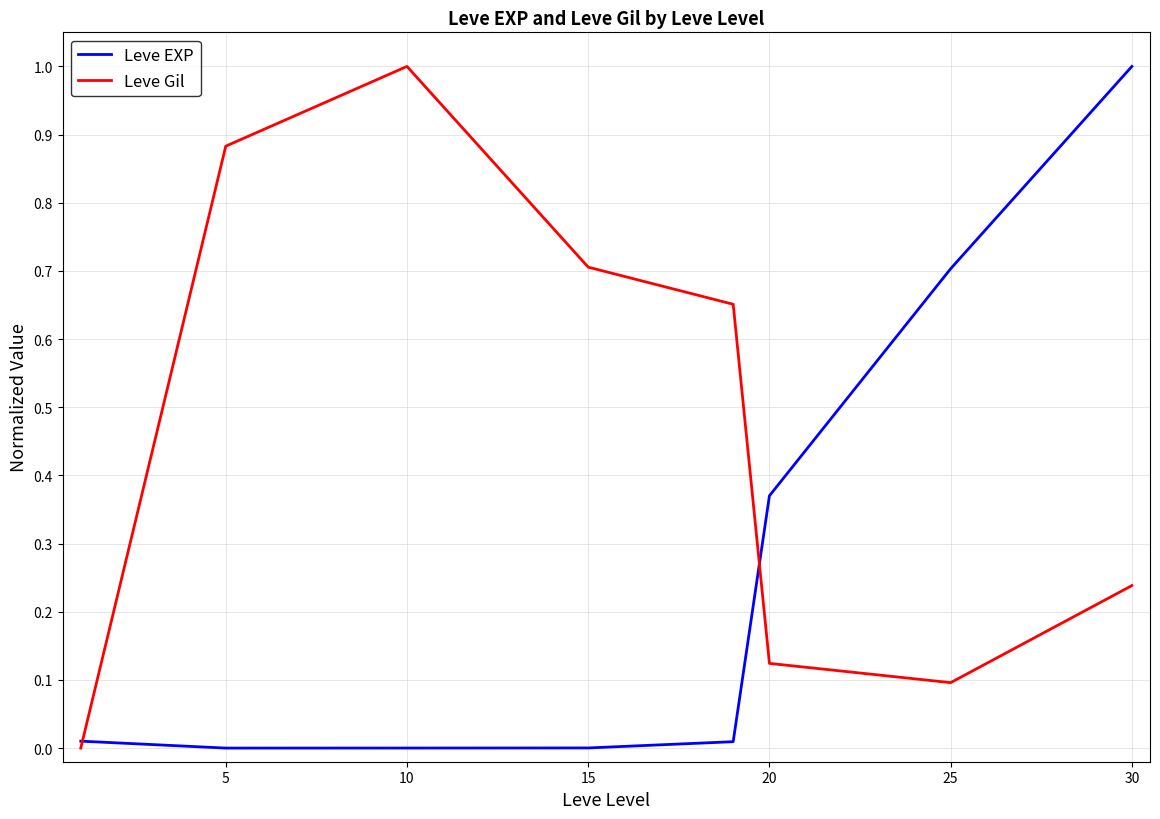

What is the average value of the Leve Gil series?

0.5